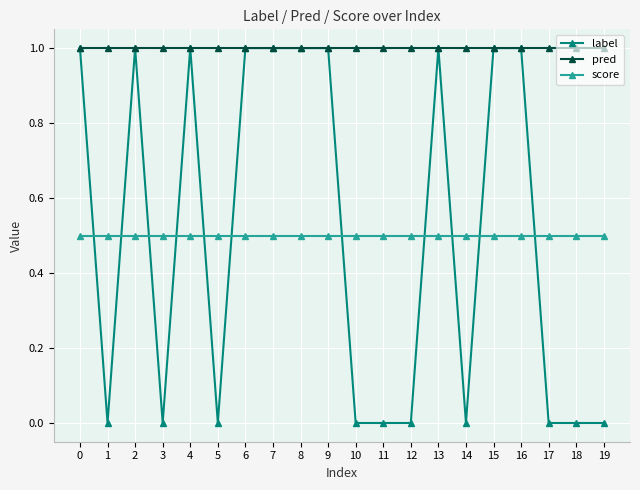

What is the difference between the highest and lowest values at 4?

0.5